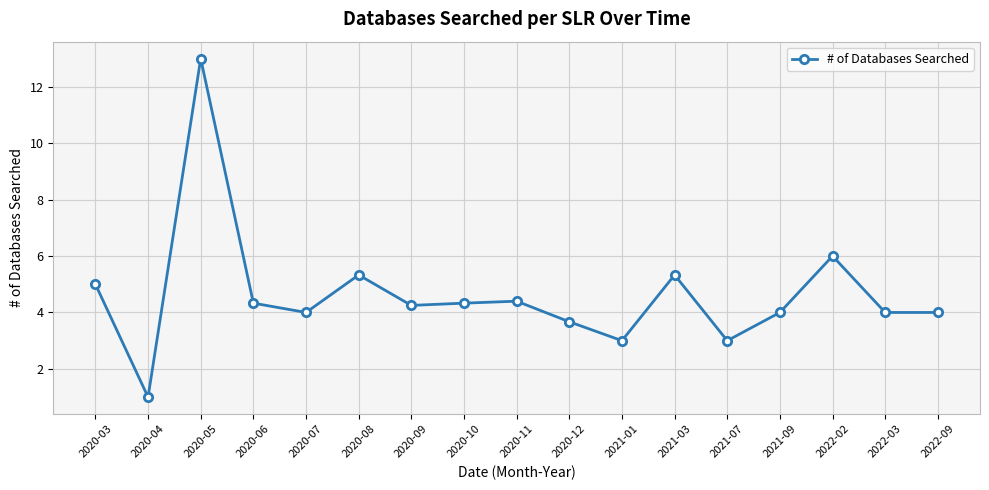

What position from the right is 2022-03?

2